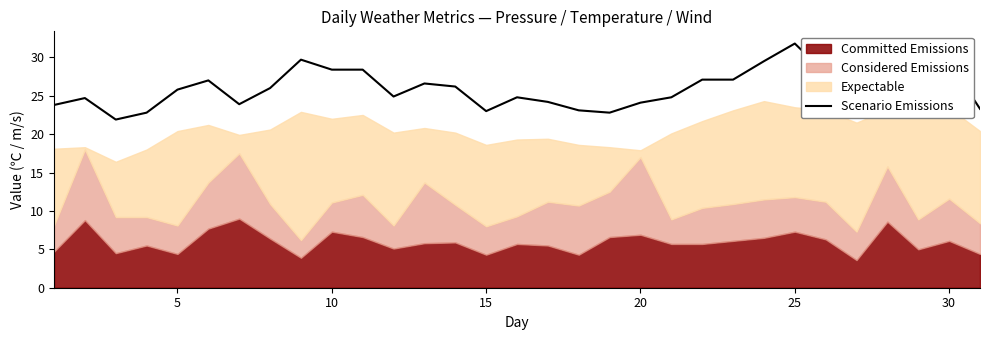

At which label does Scenario Emissions reach its peak?

25